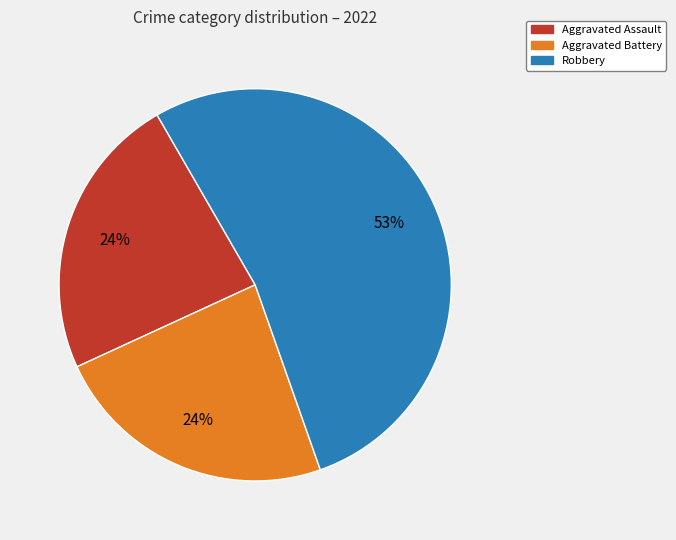

To the nearest percent, what is the difference between the largest and smallest slice percentages?

29%